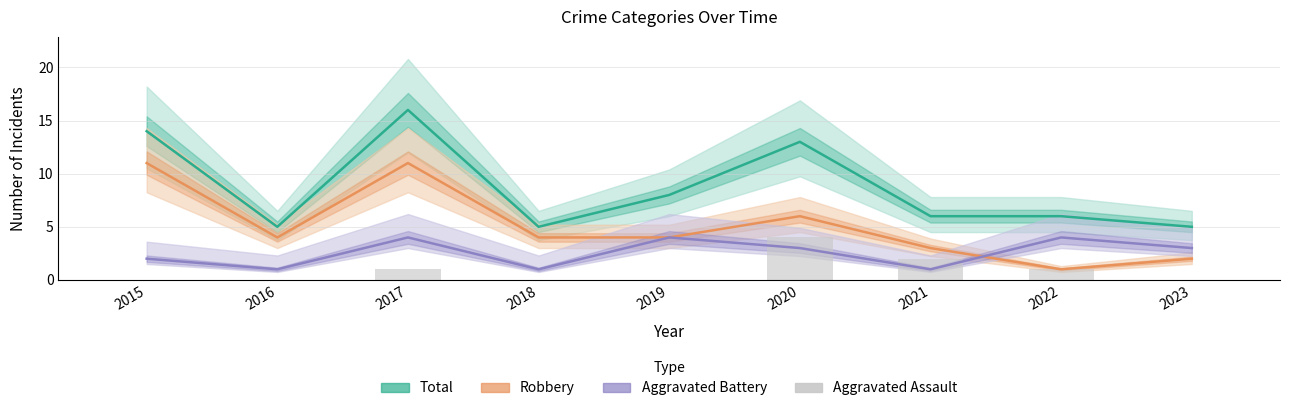

Reading right to left, transcribe all the data shown in this chart.

Total: 5	6	6	13	8	5	16	5	14
Robbery: 2	1	3	6	4	4	11	4	11
Aggravated Battery: 3	4	1	3	4	1	4	1	2
Aggravated Assault: 0	1	2	4	0	0	1	0	0